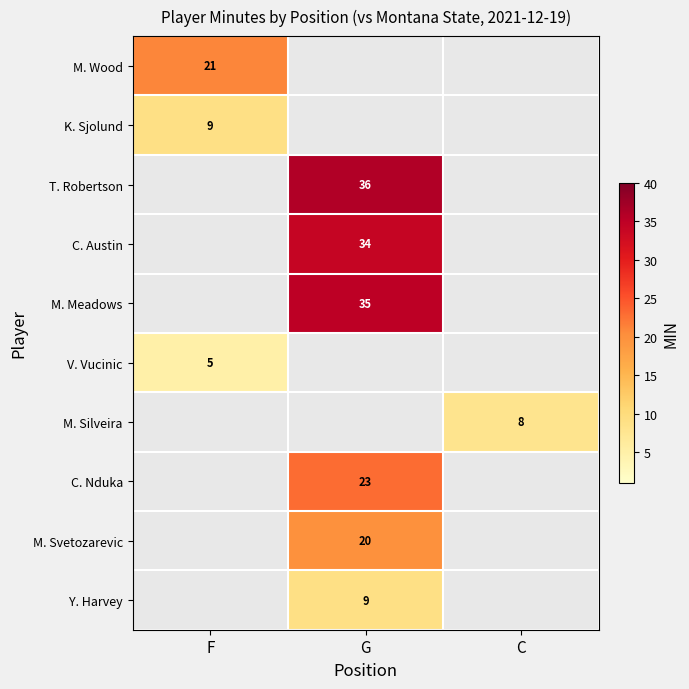

The T. Robertson series shows 36 at G. True or false?

True